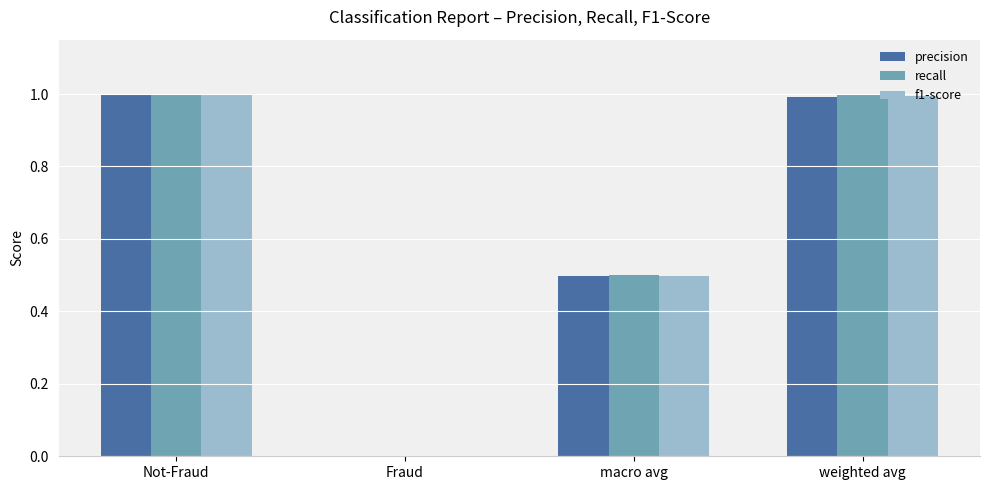

What is the highest value of the precision series?

1.0